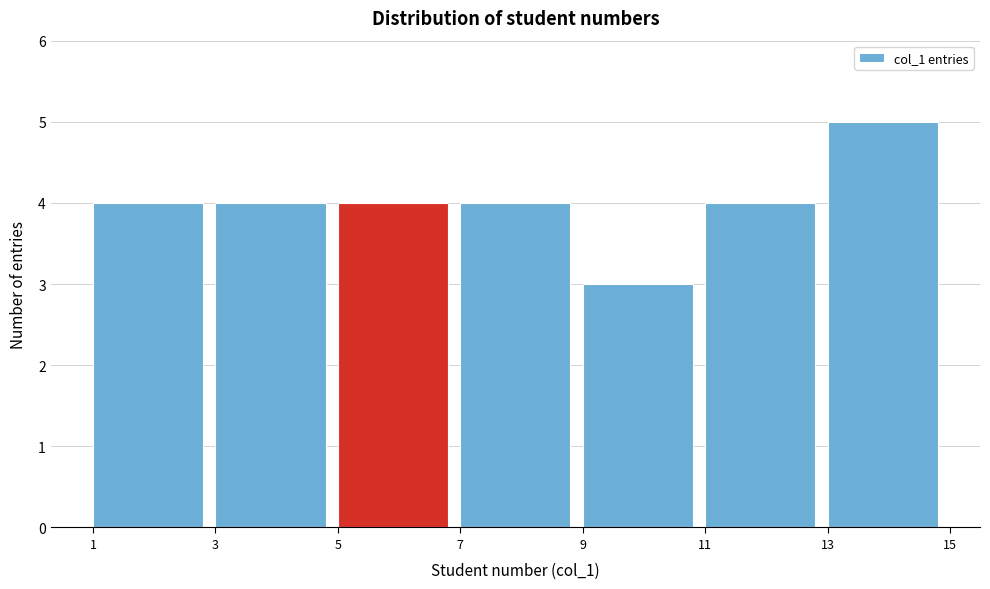

How tall is the bar that spans 1 to 3 on the x-axis? The values are not printed on the chart, so give them approximately, as read against the axis.

4